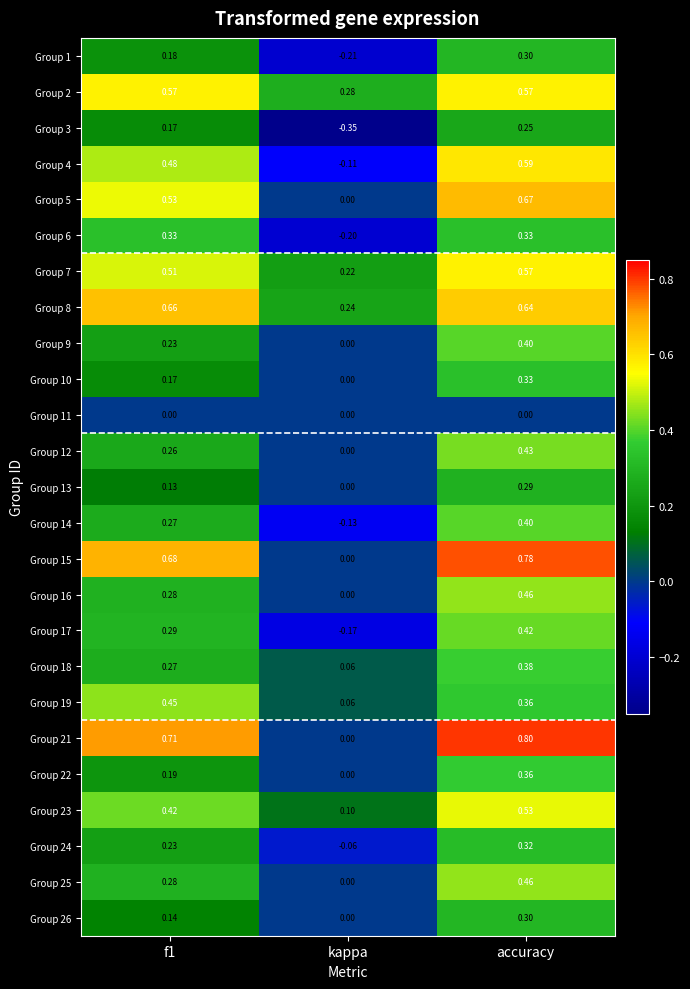

At which label does Group 10 reach its peak?

accuracy